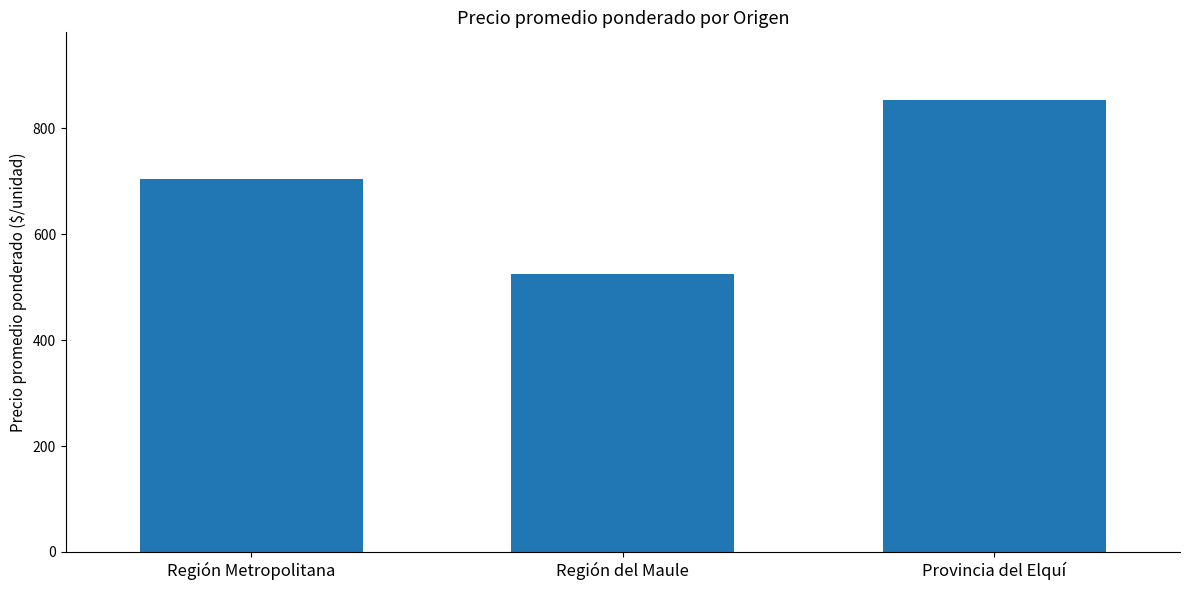

Count the number of categories in the chart.

3